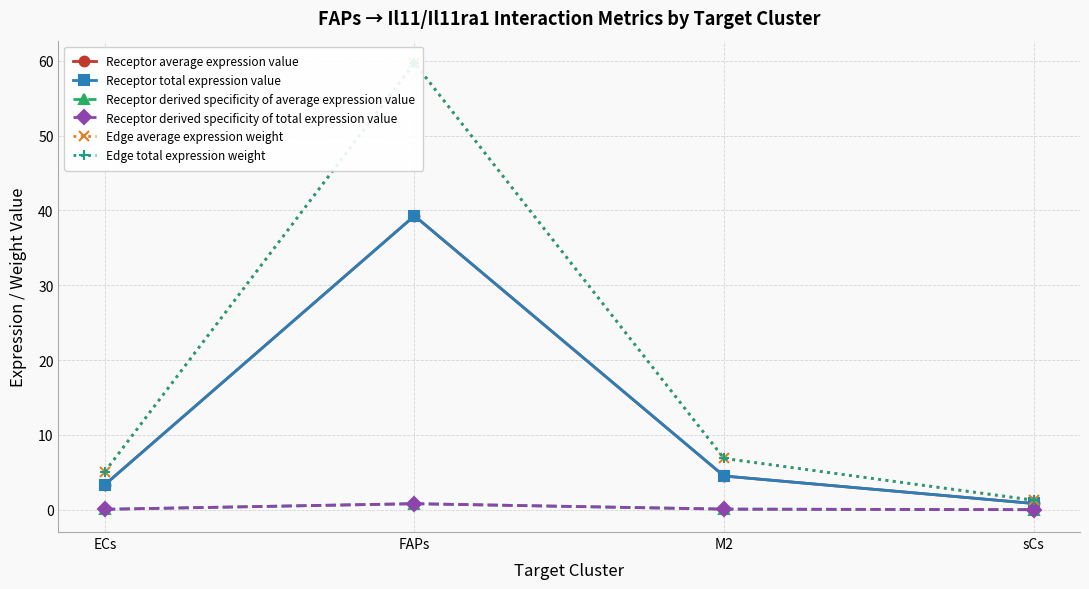

What is the label of the 4th point from the right?

ECs